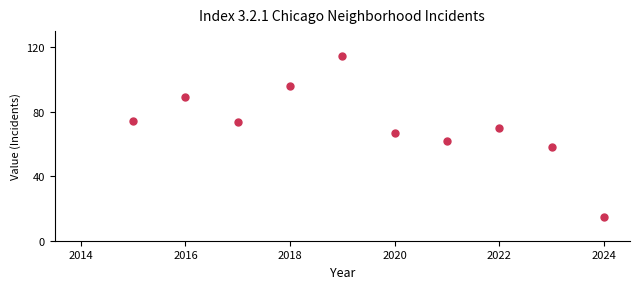

What is the average X value?

2019.5